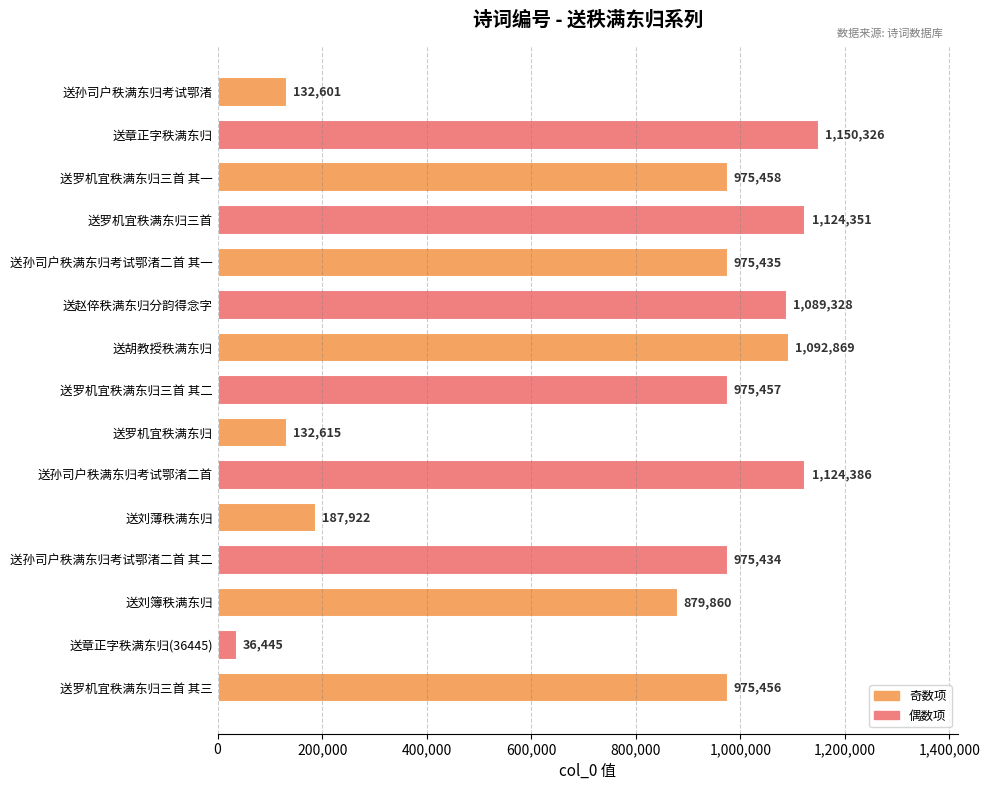

What is the change in value from 送罗机宜秩满东归三首 to 送刘薄秩满东归?

-936429